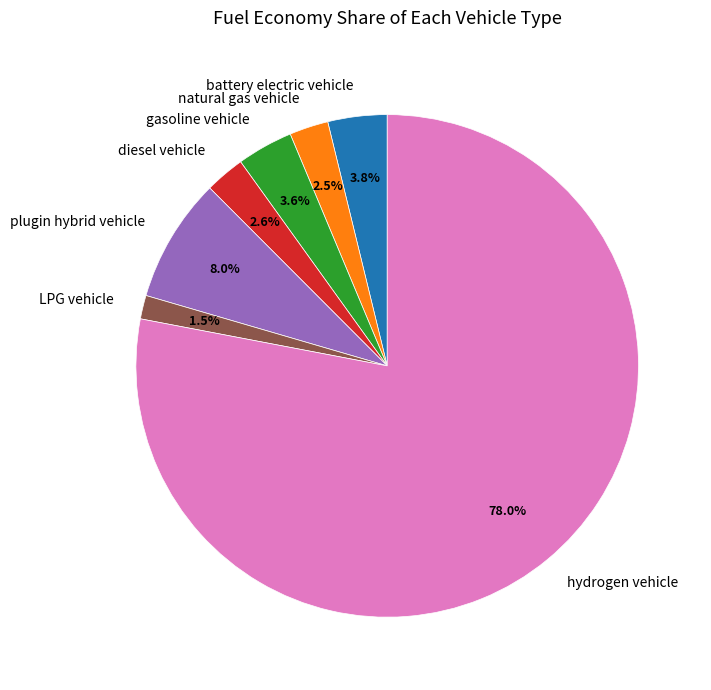

Is there a majority slice in this chart?

Yes